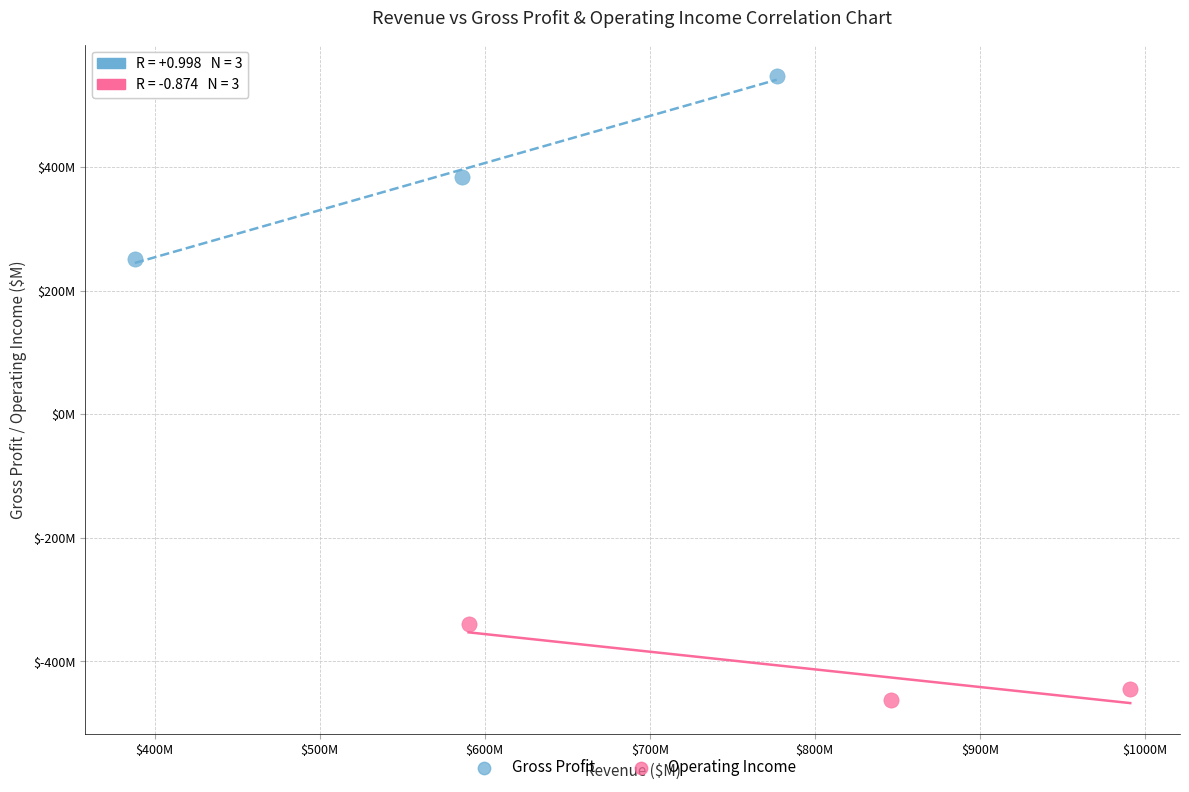

What are all the series names shown in the legend?

Gross Profit, Operating Income